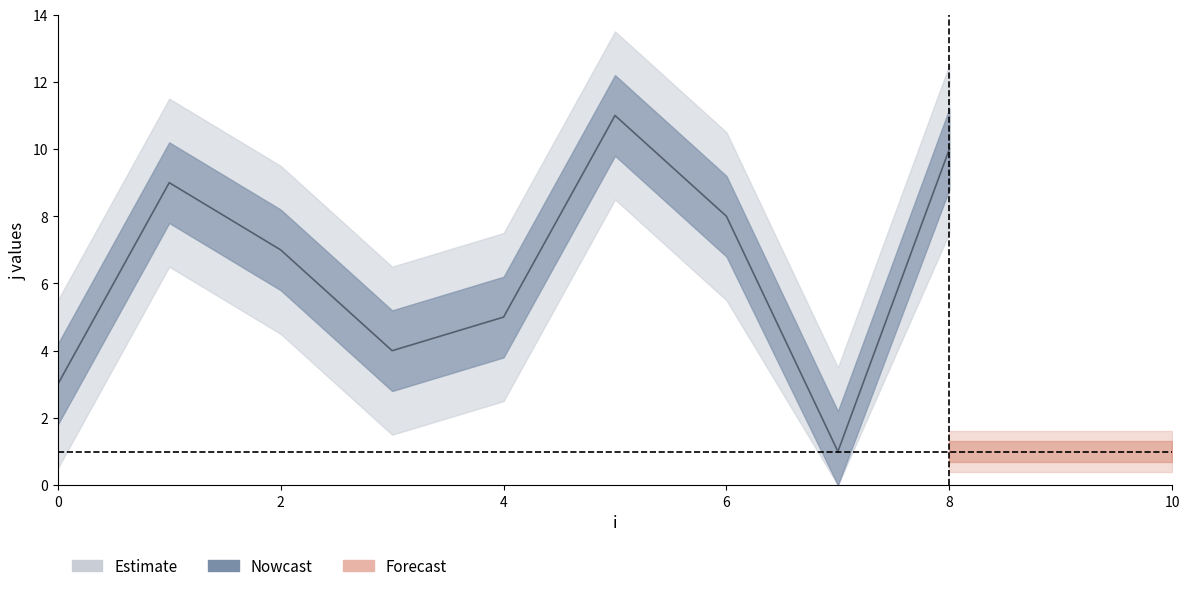

True or false: x and j cross at least once.

False